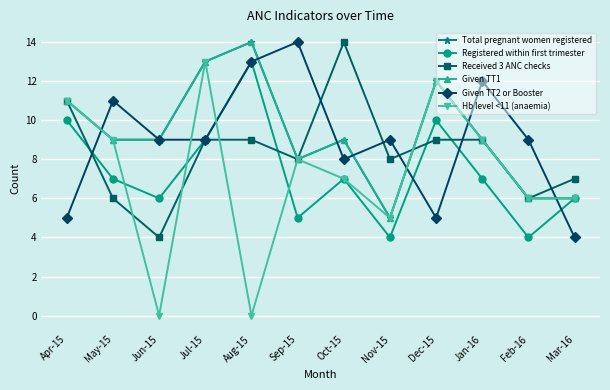

What is the label of the 7th point from the right?

Sep-15